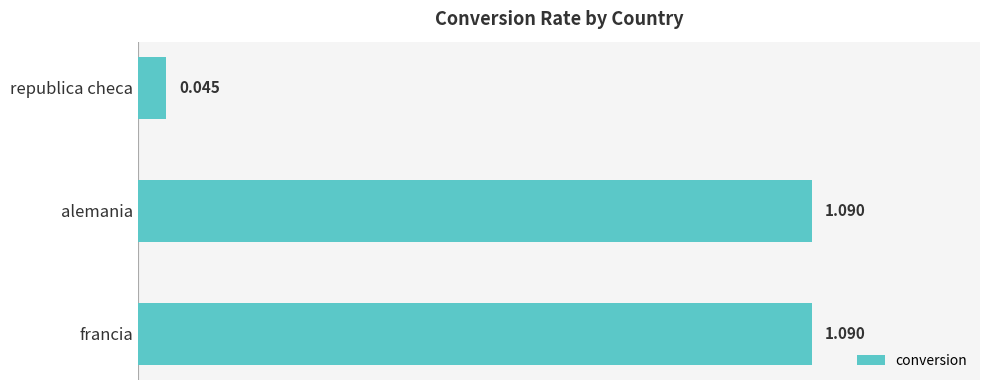

Count the number of values greater than 1.

2